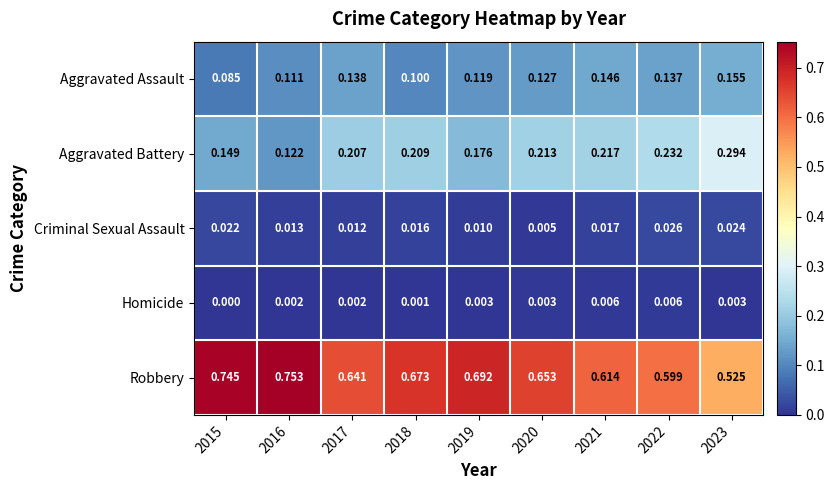

Which series changed the most between 2016 and 2021?

Robbery